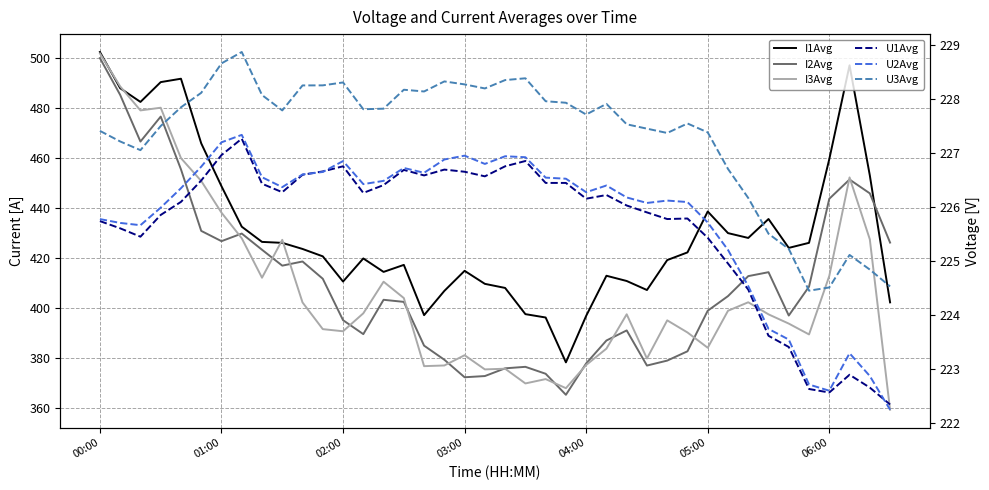

What is the greatest value displayed?

502.2